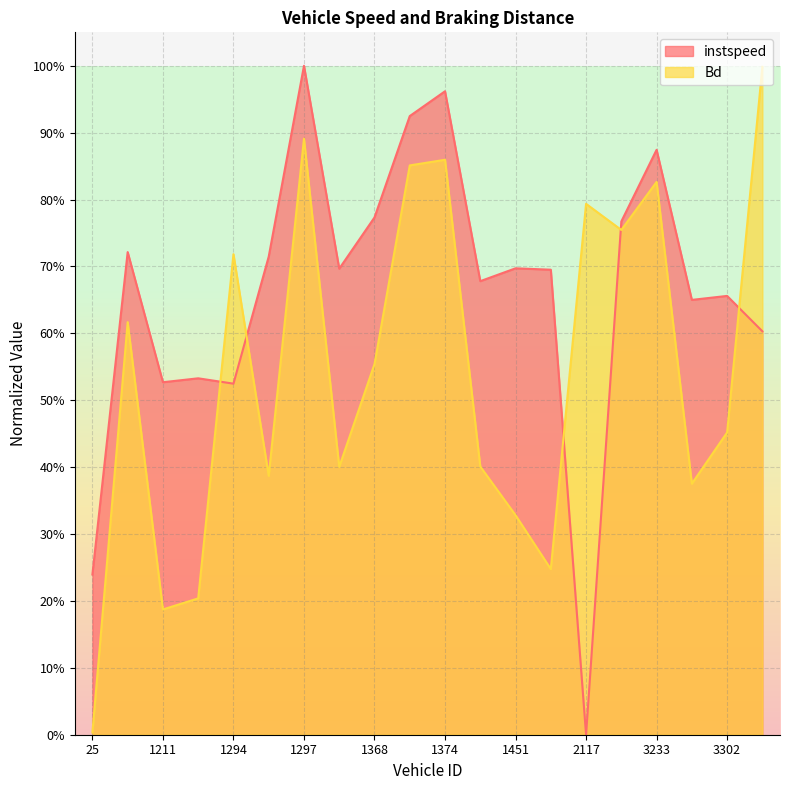

Which has a higher value, 1368.0 or 36.0?

1368.0